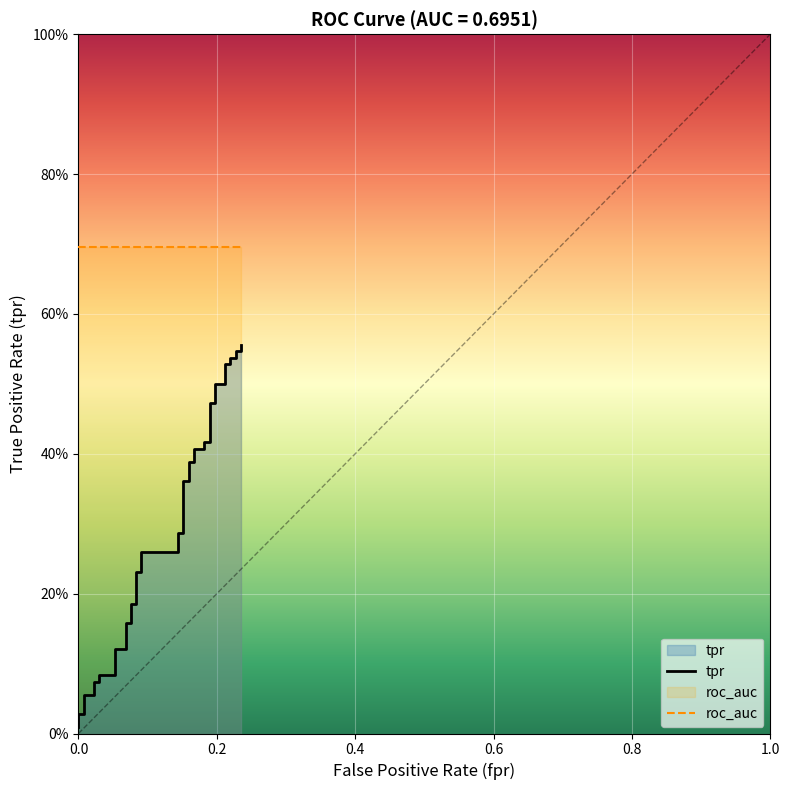

The value of roc_auc at 9 is 0.2. True or false?

False